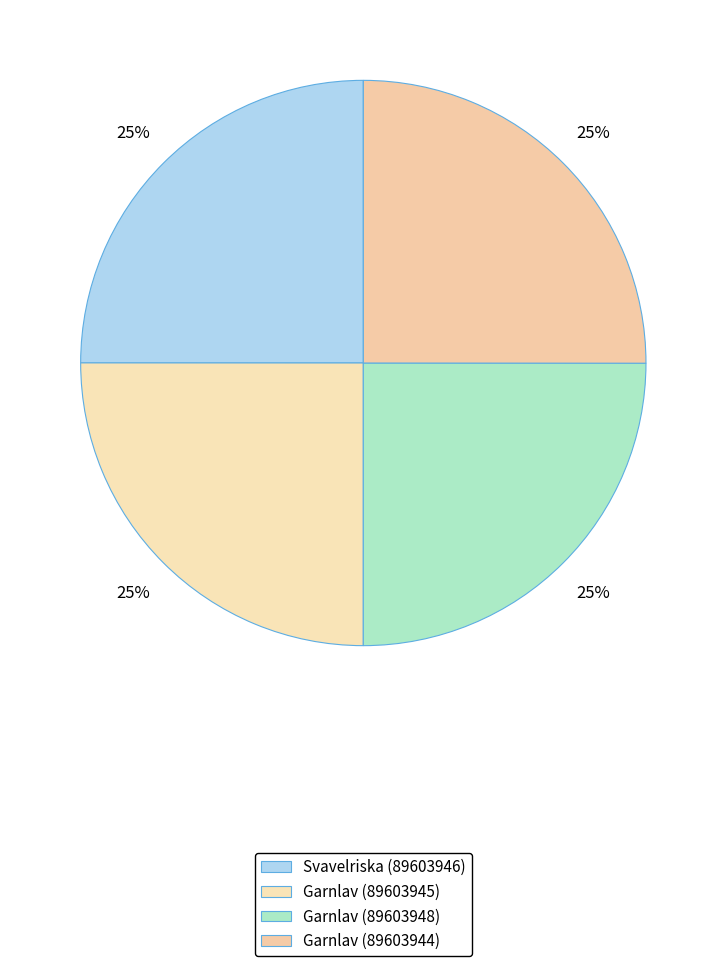

How many segments does this pie chart have?

4